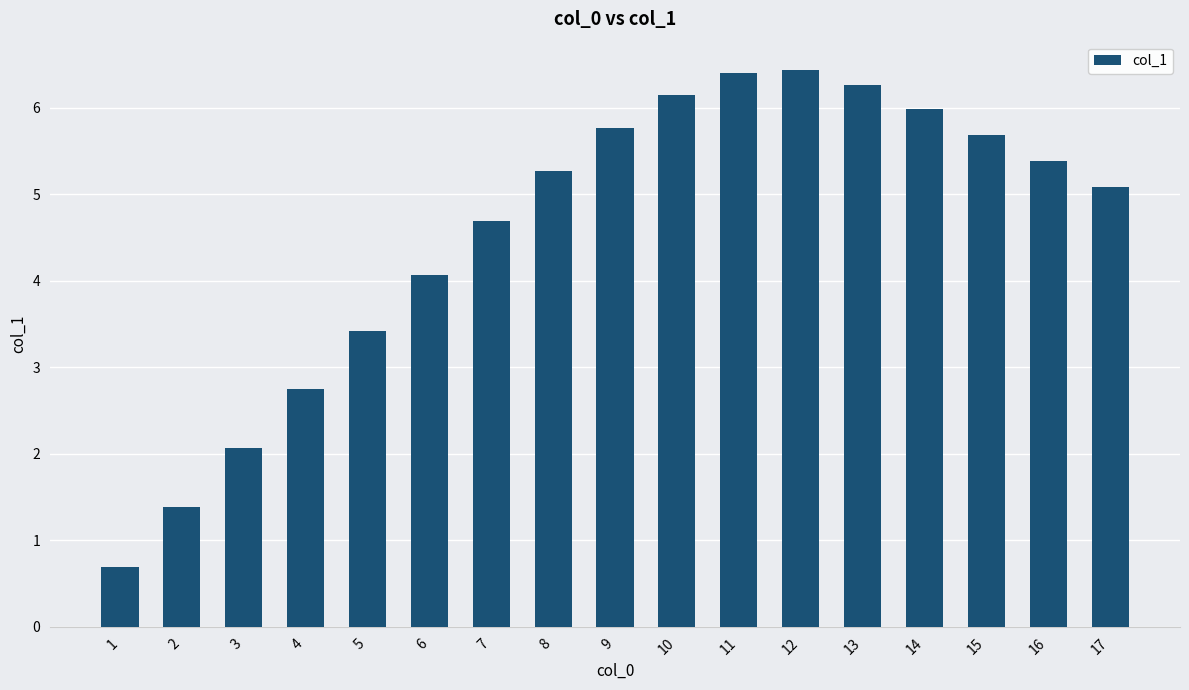

What is the difference between the values at 2 and 14?

4.6